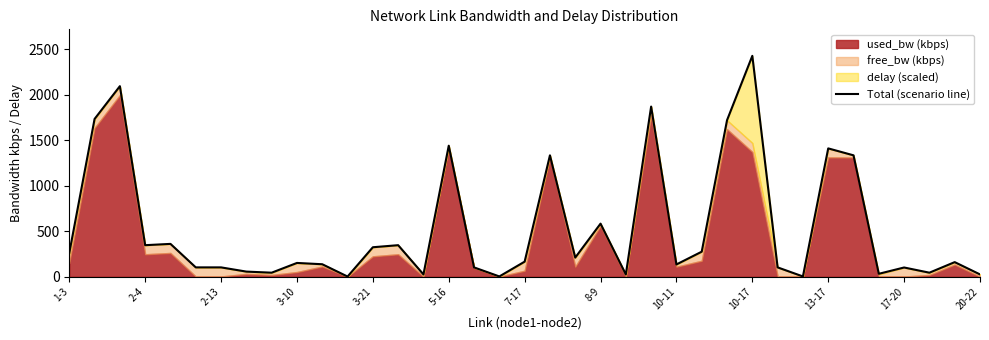

Does the chart display data point markers on the line(s)?

No